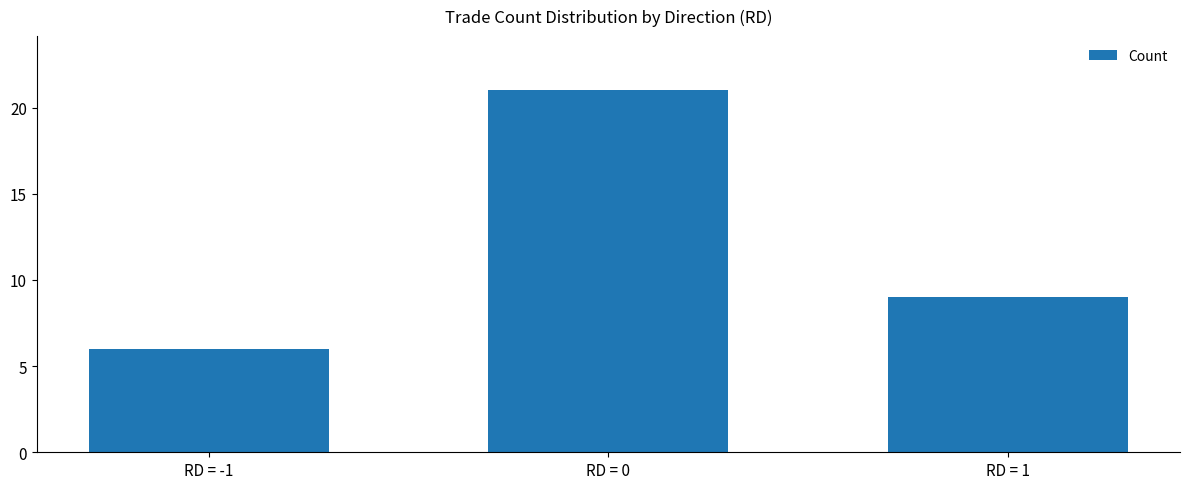

Does the chart contain any negative values?

No